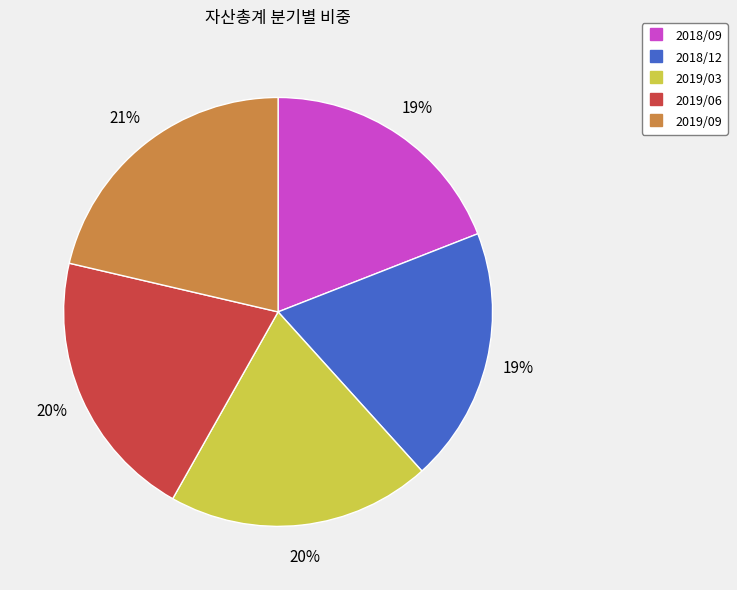

To the nearest percent, what is the average slice percentage?

20%